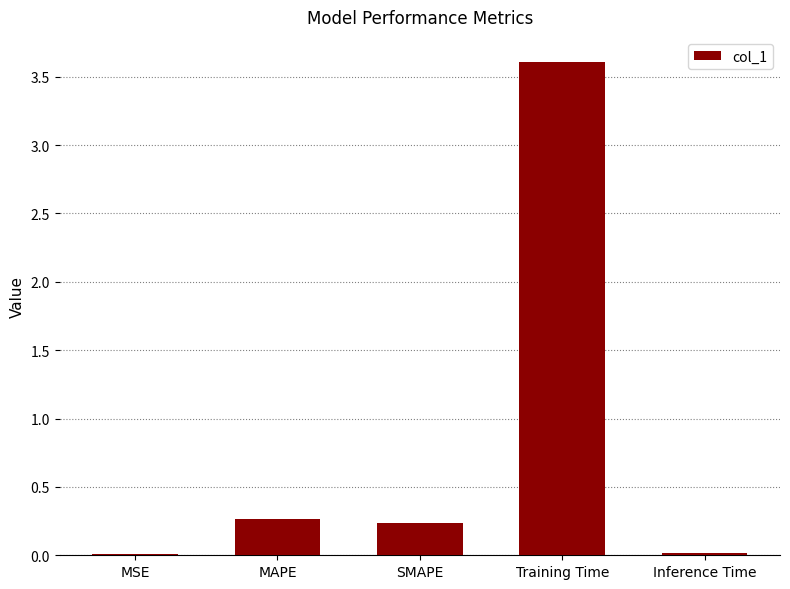

True or false: the data shows 3.6 at Training Time.

True